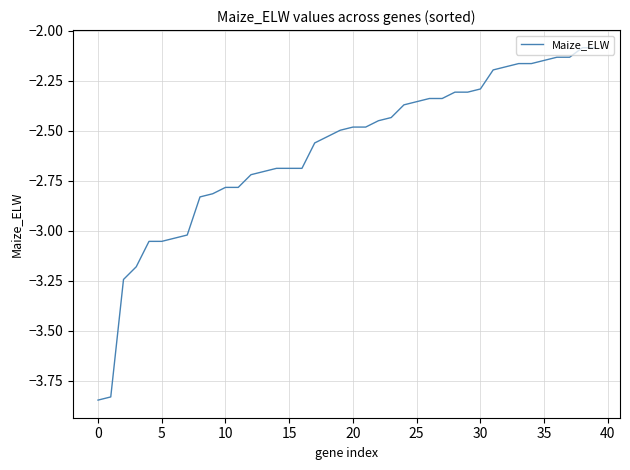

How many lines are shown in the chart?

1